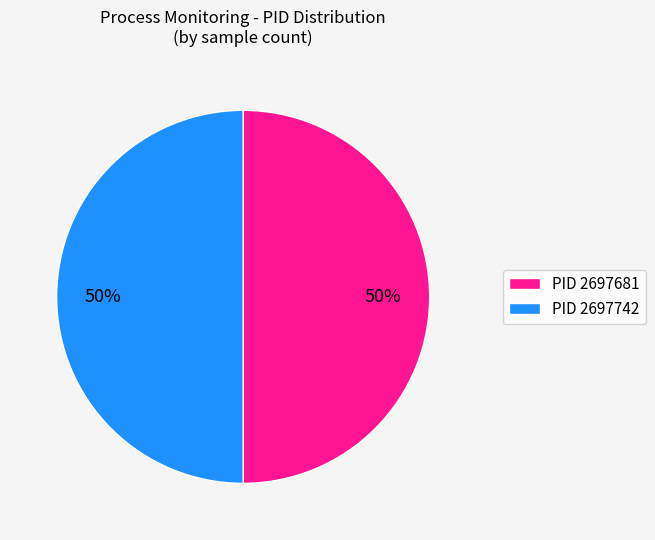

To the nearest percent, what is the average slice percentage?

50%